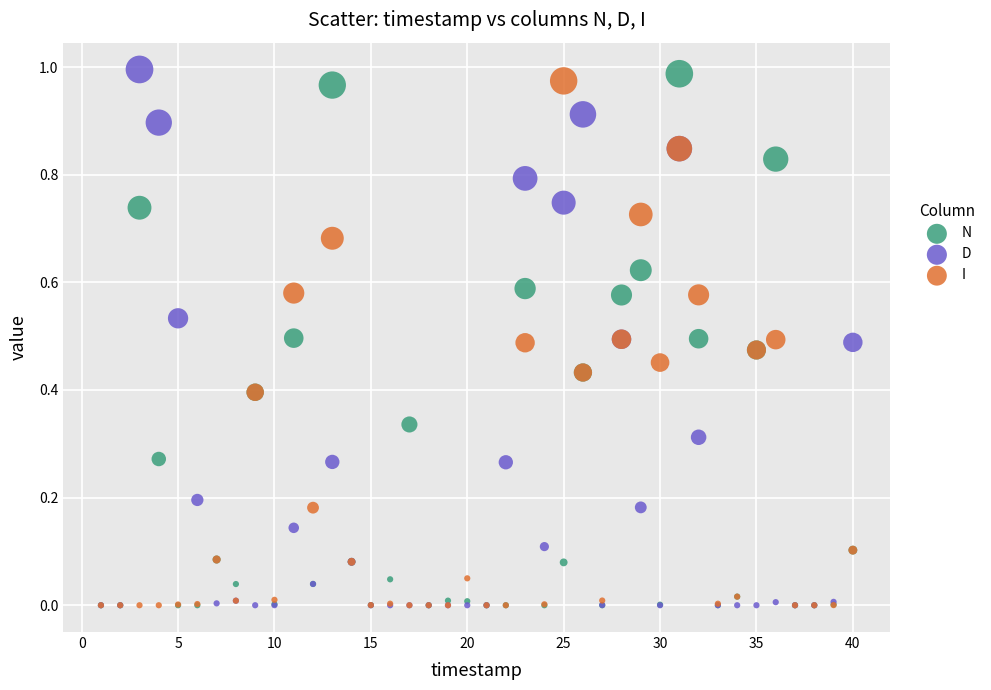

What are all the series names shown in the legend?

N, D, I